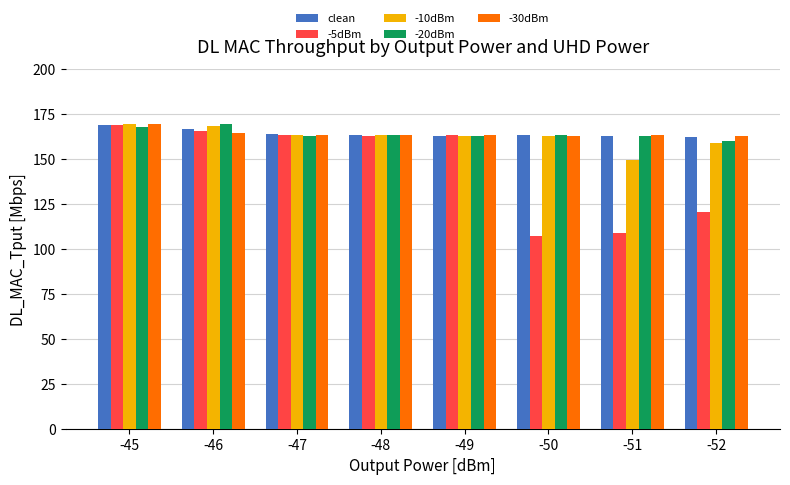

Is it true that -10dBm equals 235.3 at -51?

False